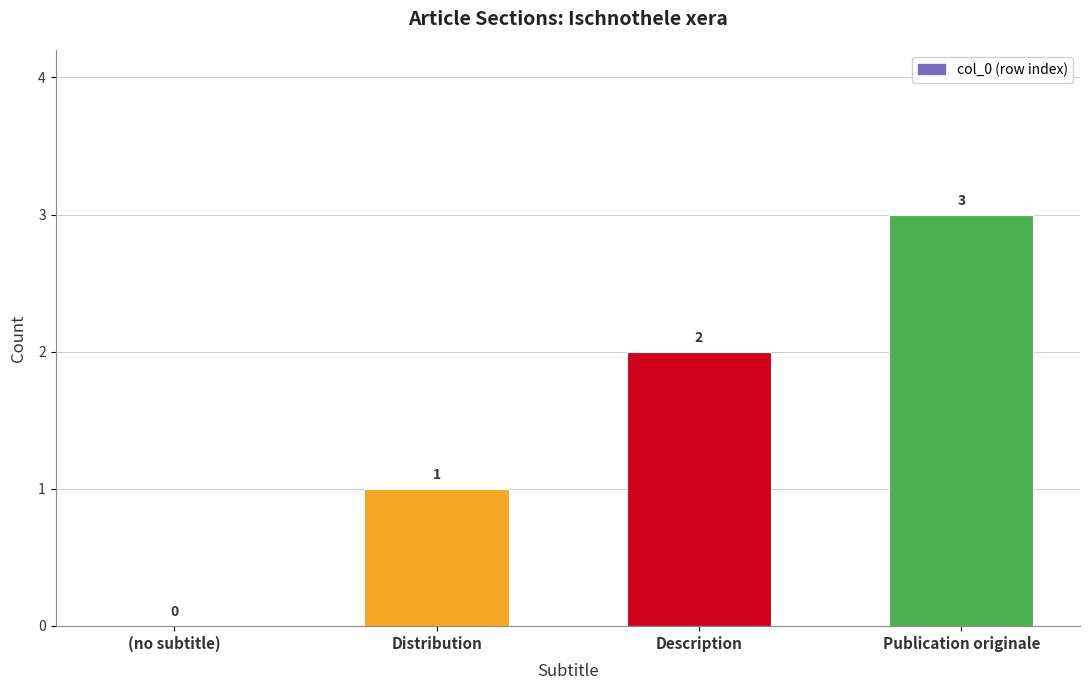

The value at Publication originale is 1. True or false?

False